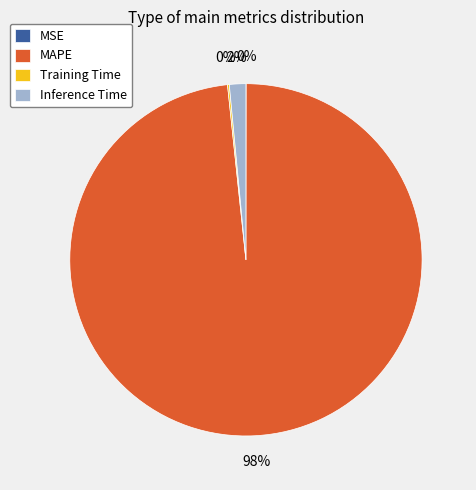

Which slice is the largest?

MAPE